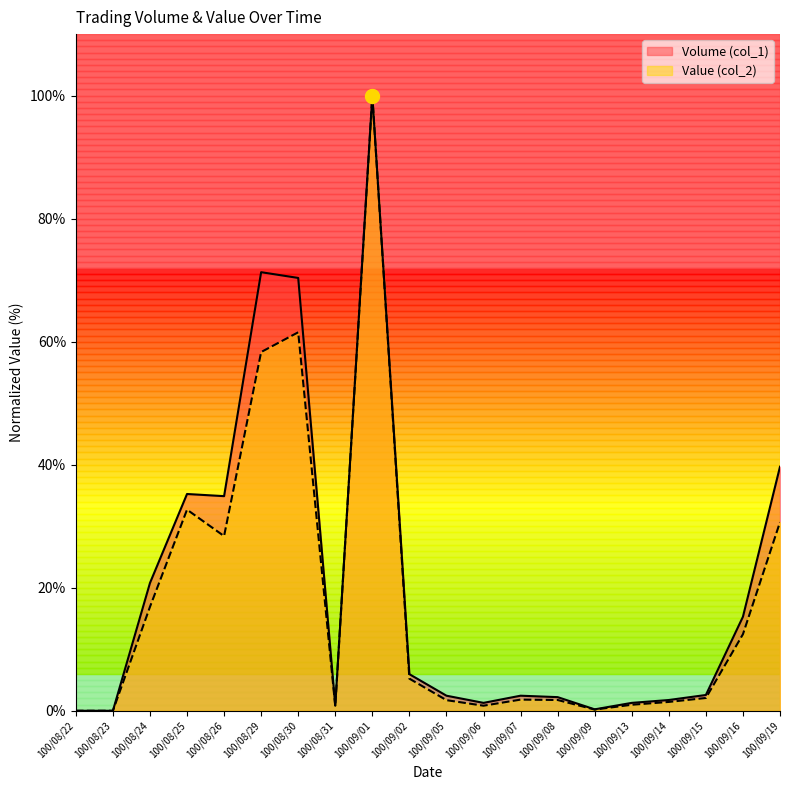

Rank the series at 100/09/07 from highest to lowest value.

Volume (col_1), Value (col_2)